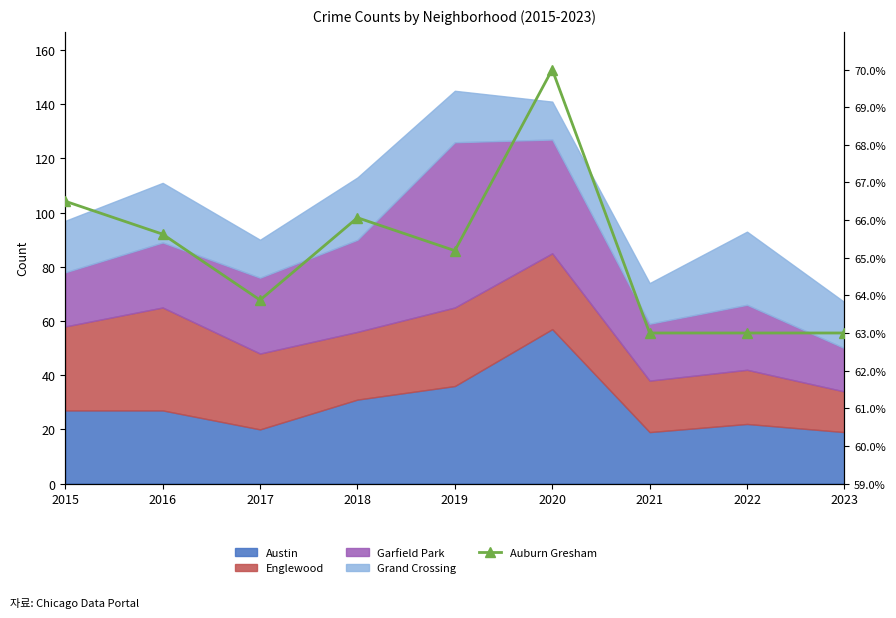

Which has a higher value, 2015 or 2016?

2015